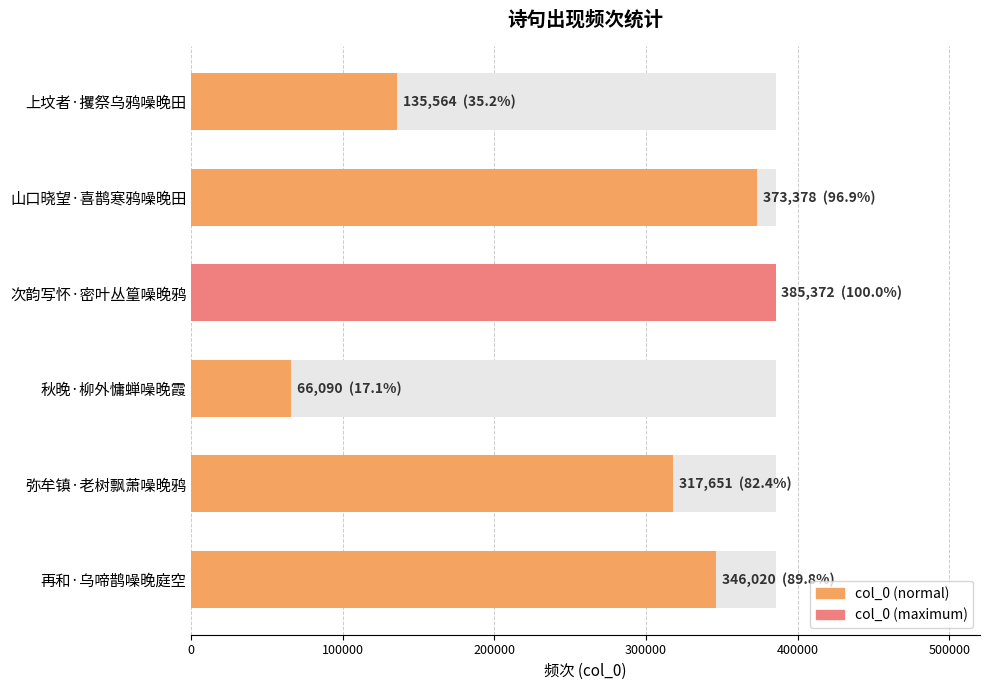

True or false: the data shows 168693 at 山口晓望·喜鹊寒鸦噪晚田.

False